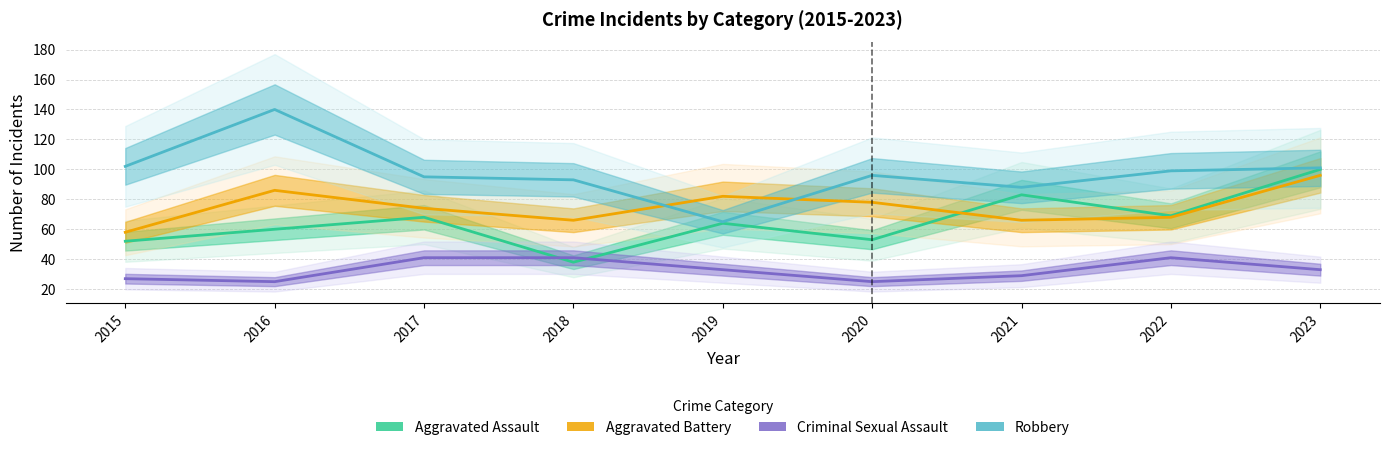

How many values in the Criminal Sexual Assault series exceed 33?

3